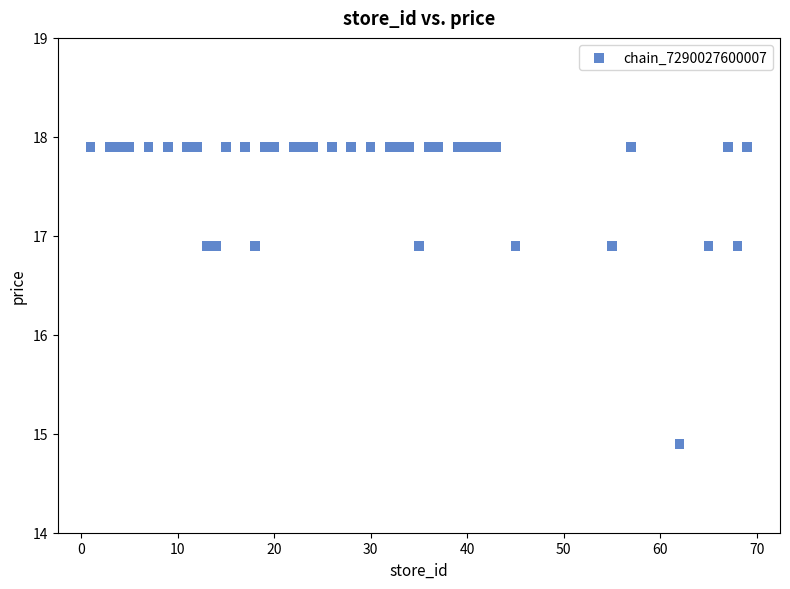

What is the range of Y values (max minus min)?

3.0